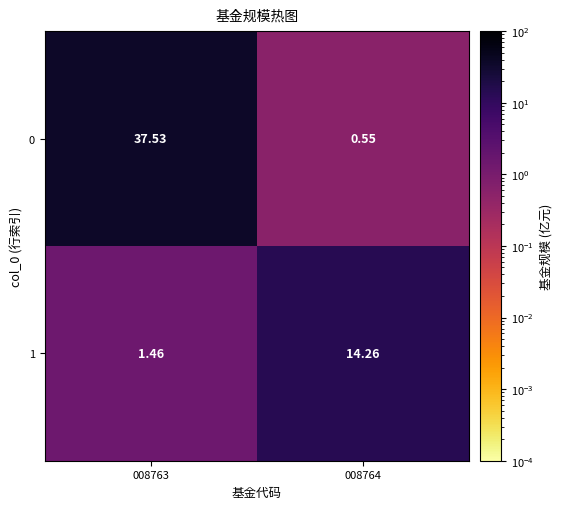

At how many categories does at least one series exceed 12?

2